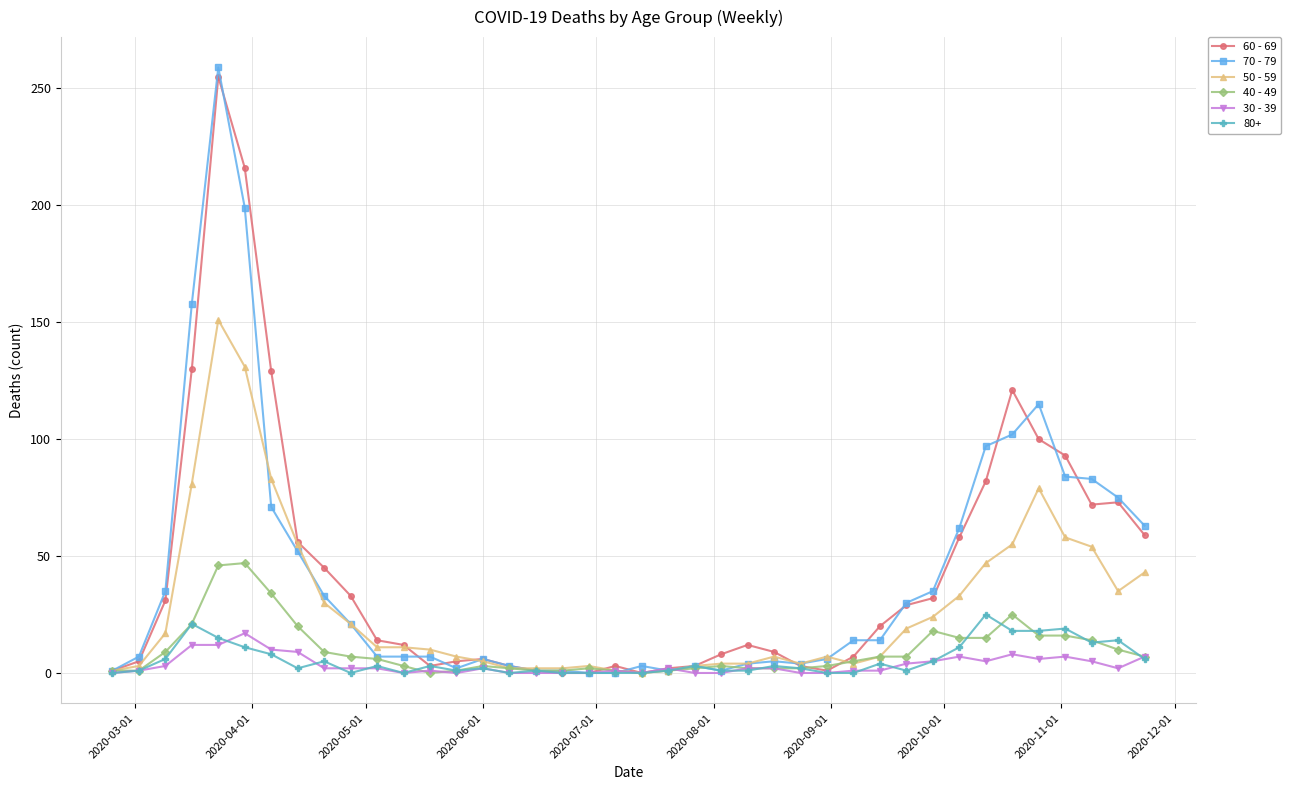

Which series has the largest range (max minus min)?

70 - 79